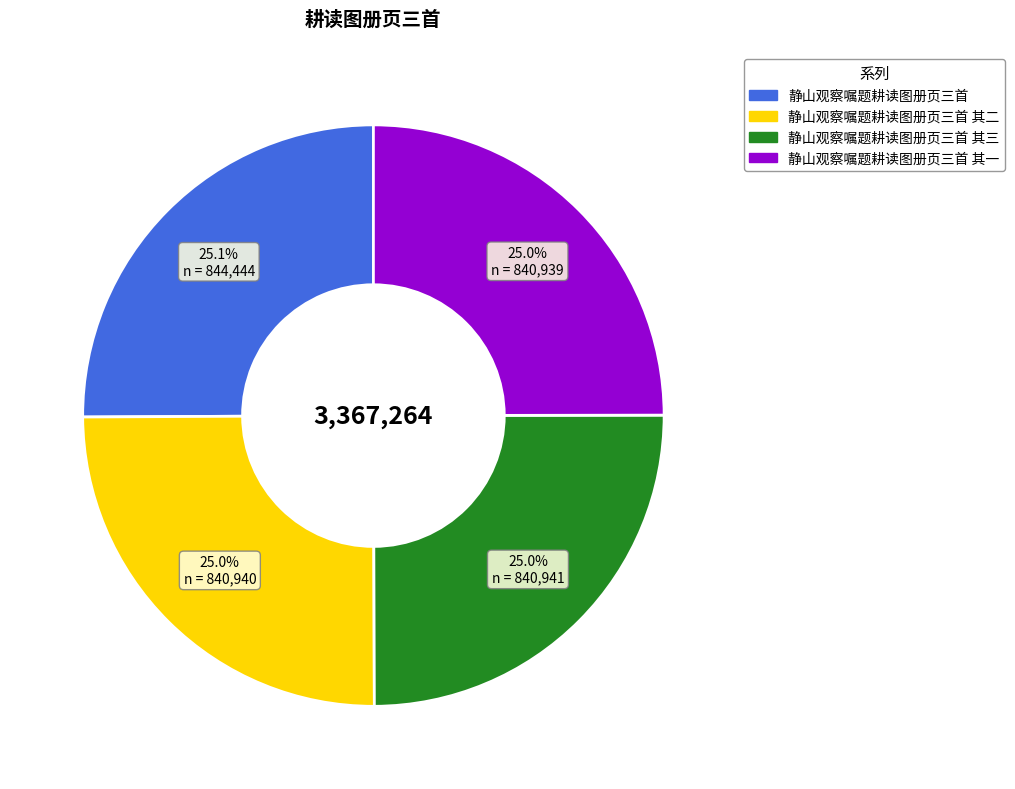

Does any single category account for the majority?

No